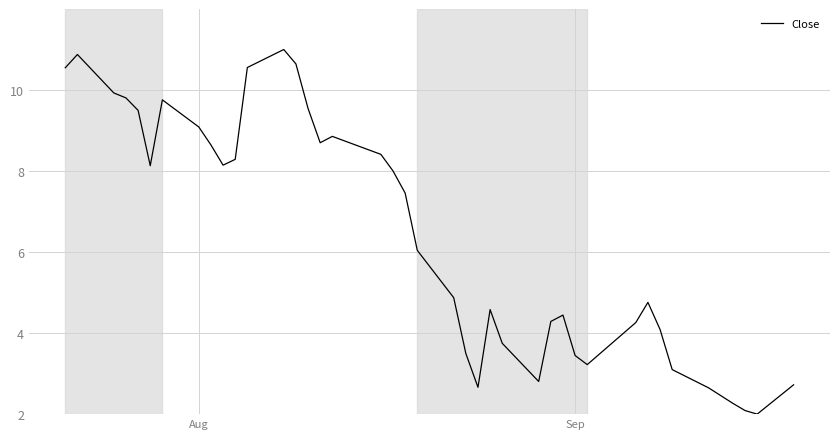

What is the smallest value displayed?

2.0